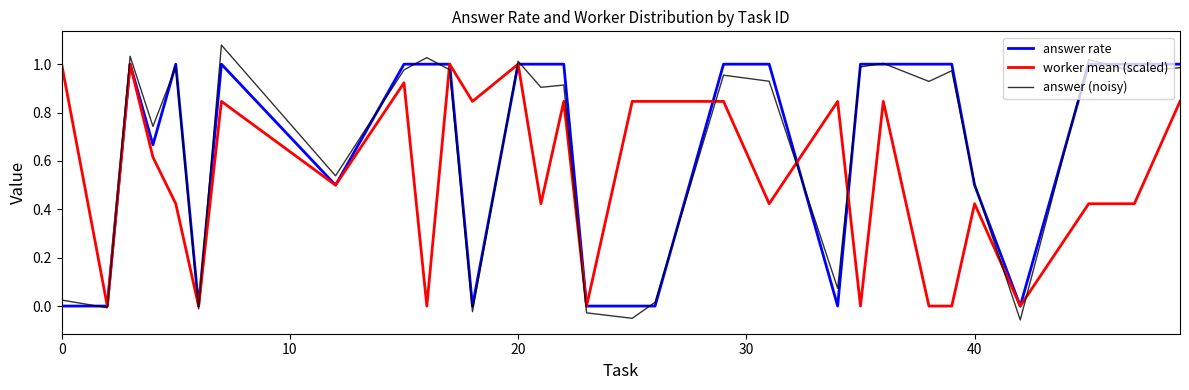

True or false: worker mean (scaled) has a value of 1.6 at 0.

False